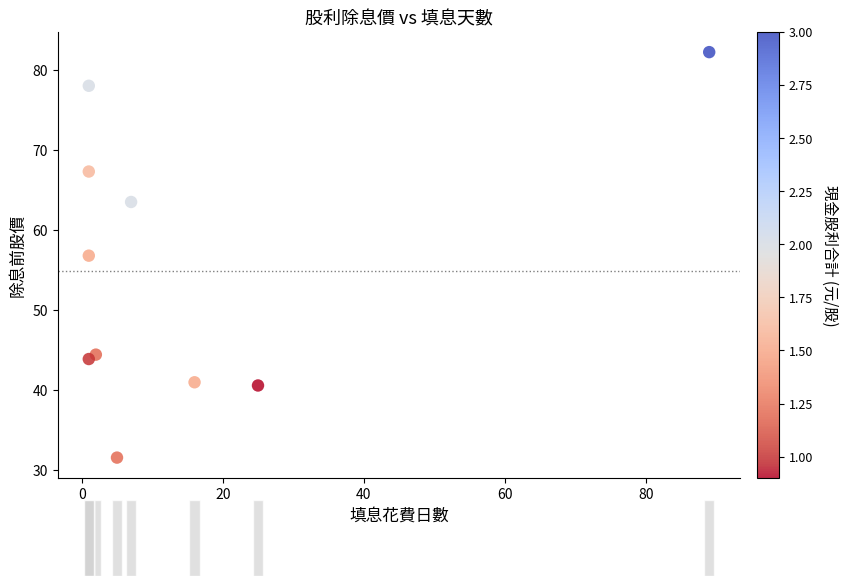

What Y value in the scatter plot is closest to 56?

56.8